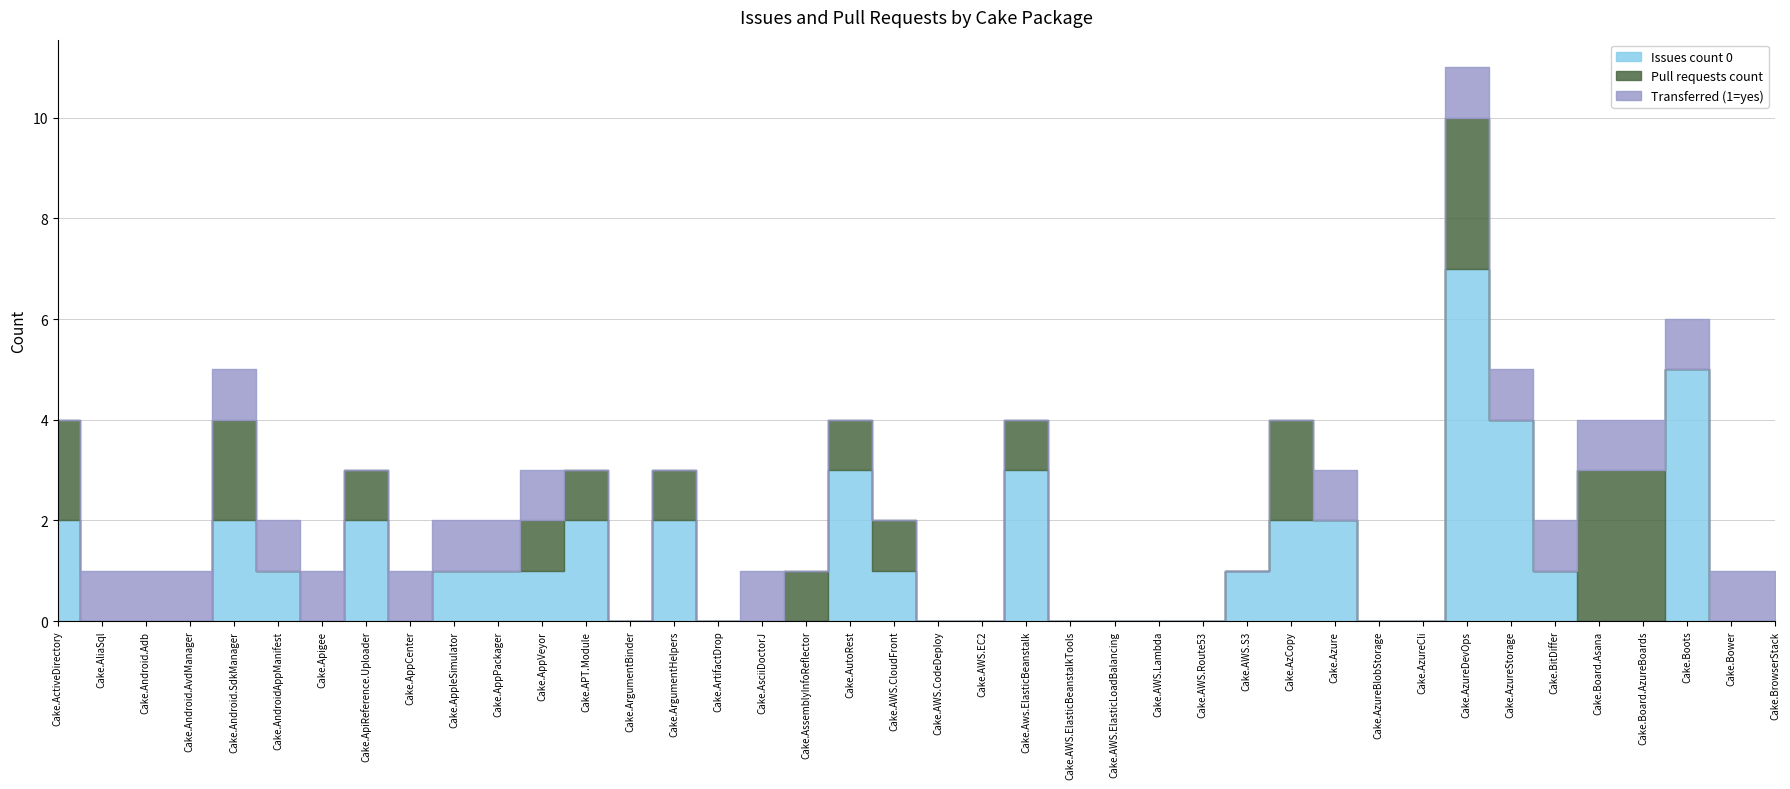

Between Cake.AzureBlobStorage and Cake.ArgumentHelpers, which is larger?

Cake.ArgumentHelpers